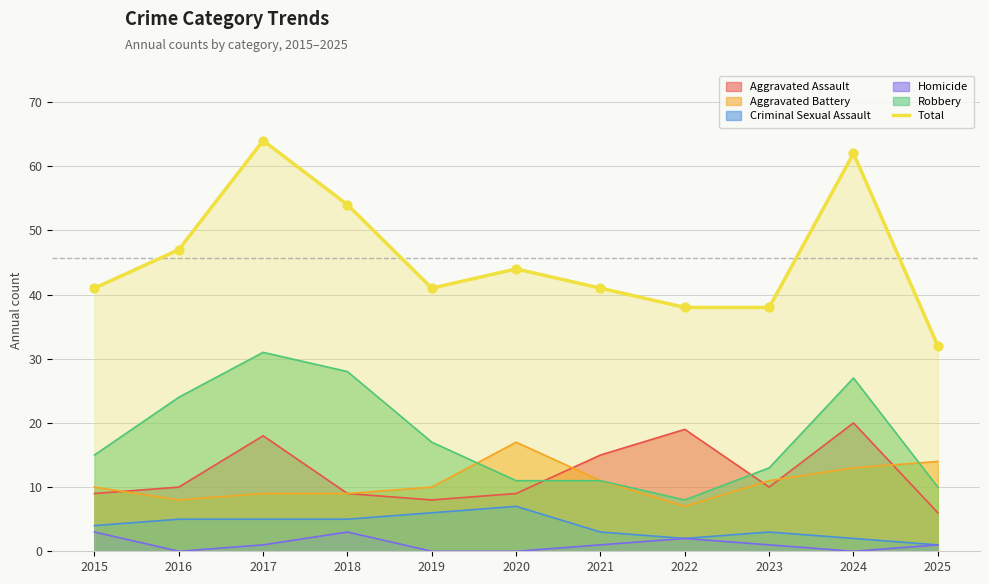

Approximately how many times larger is the value at 2015 compared to 2018?

0.8